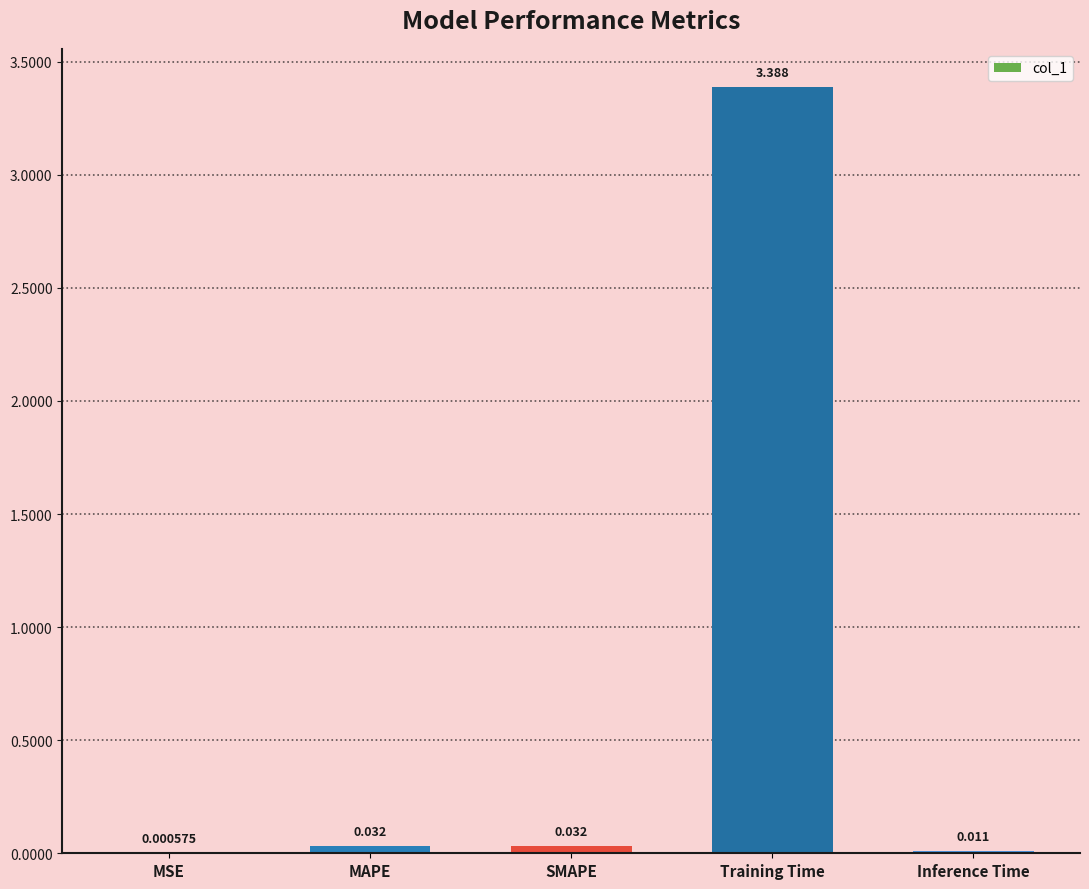

Which has a higher value, SMAPE or MAPE?

MAPE